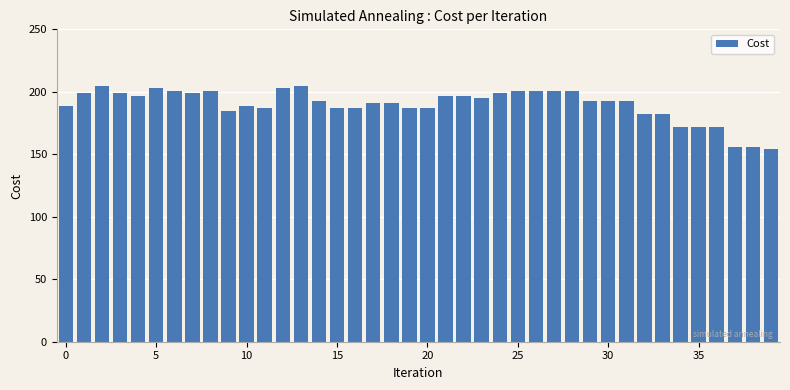

What is the average value?

190